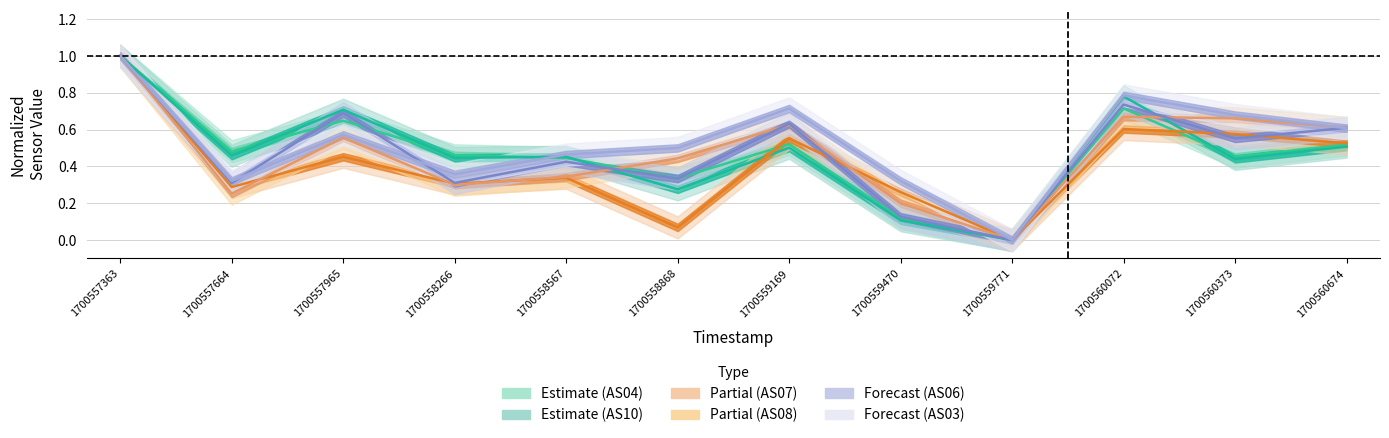

Rank the series by their maximum value, from highest to lowest.

AS04, AS10, AS08, AS07, AS06, AS03